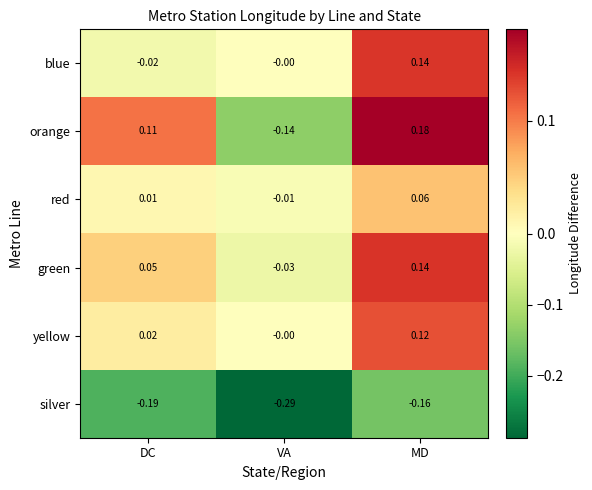

At which category is the sum across all series the highest?

MD